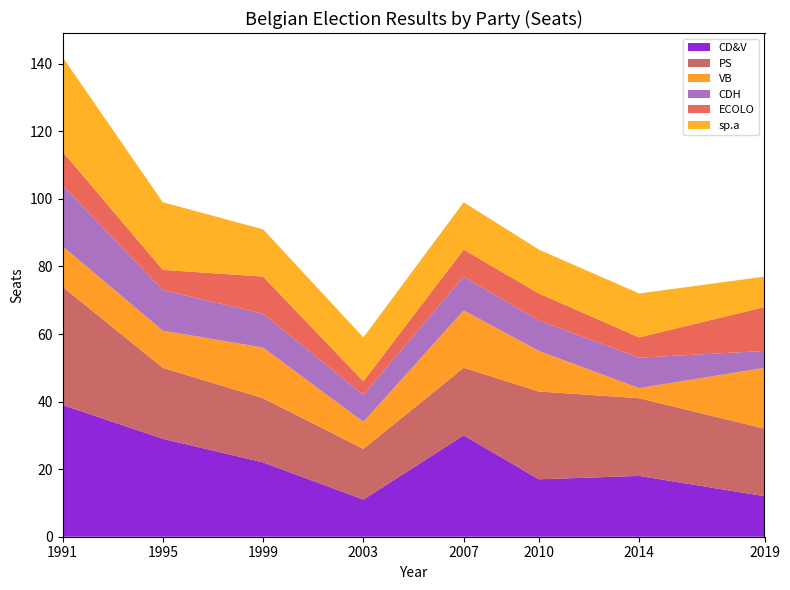

Reading left to right, what are all the values shown in this chart?

CD&V: 1991=39	1995=29	1999=22	2003=11	2007=30	2010=17	2014=18	2019=12
PS: 1991=35	1995=21	1999=19	2003=15	2007=20	2010=26	2014=23	2019=20
VB: 1991=12	1995=11	1999=15	2003=8	2007=17	2010=12	2014=3	2019=18
CDH: 1991=18	1995=12	1999=10	2003=8	2007=10	2010=9	2014=9	2019=5
ECOLO: 1991=10	1995=6	1999=11	2003=4	2007=8	2010=8	2014=6	2019=13
sp.a: 1991=28	1995=20	1999=14	2003=13	2007=14	2010=13	2014=13	2019=9